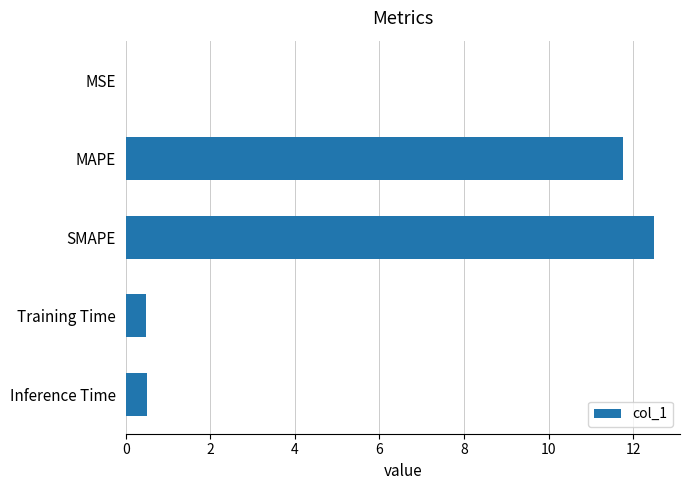

Are the bars grouped side by side (vs. stacked)?

No